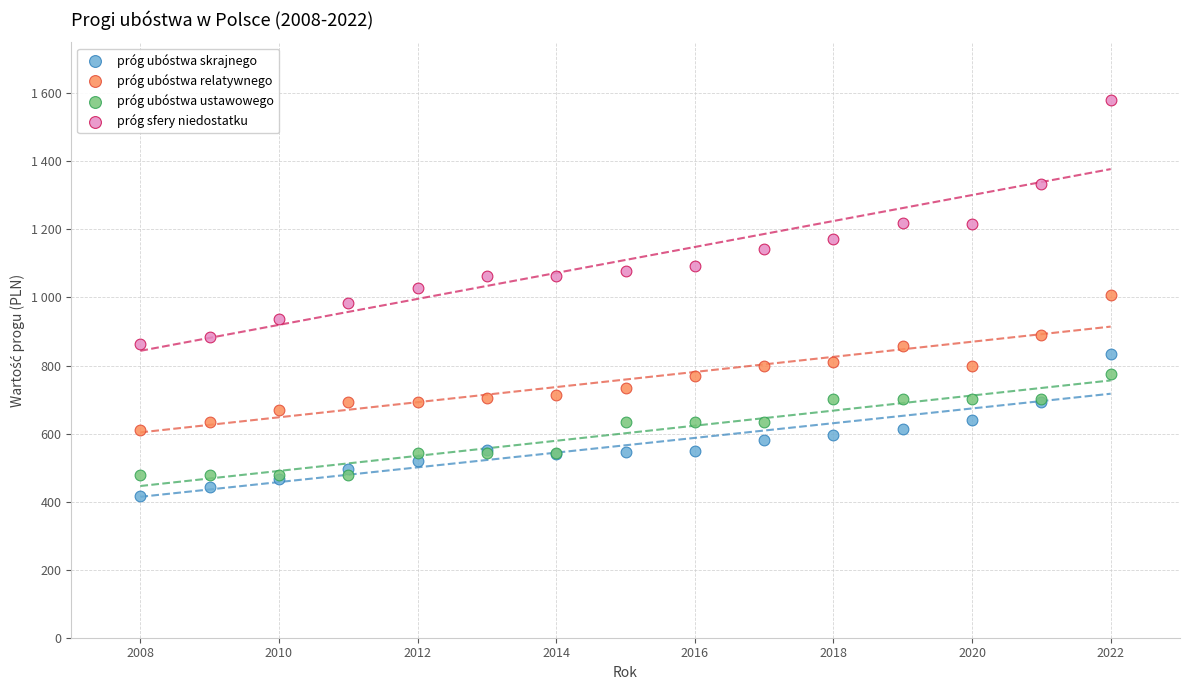

Which series contains the highest Y value?

próg sfery niedostatku